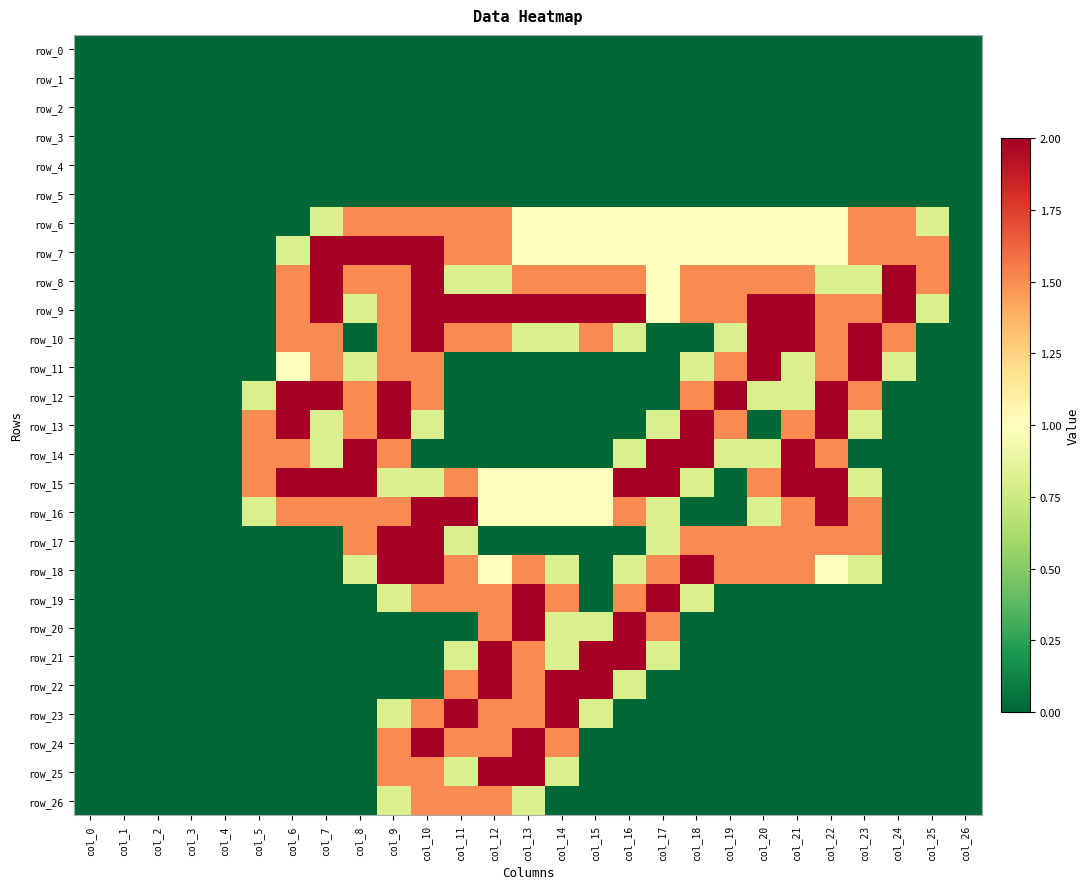

Which series has the largest total across all categories?

row_9